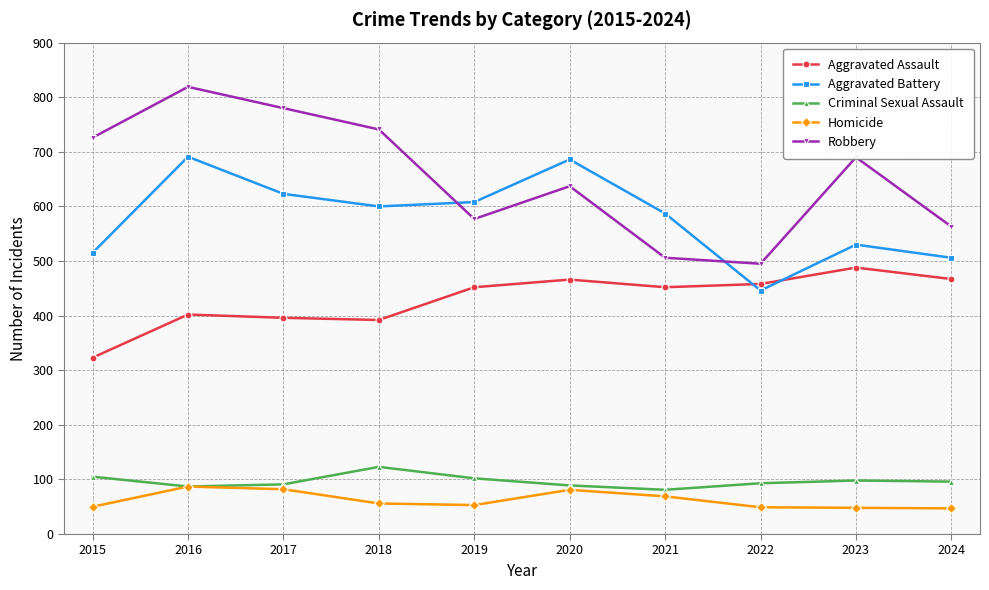

What is the minimum value shown in the chart?

47